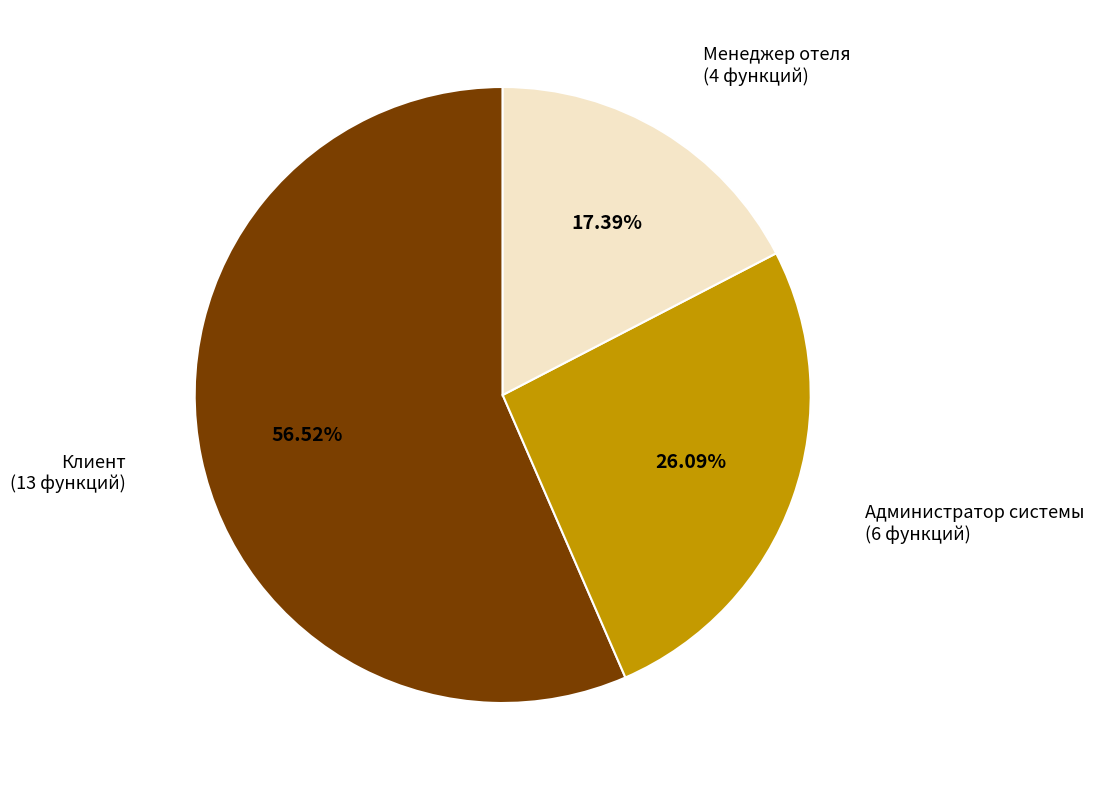

Does any single category account for the majority?

Yes